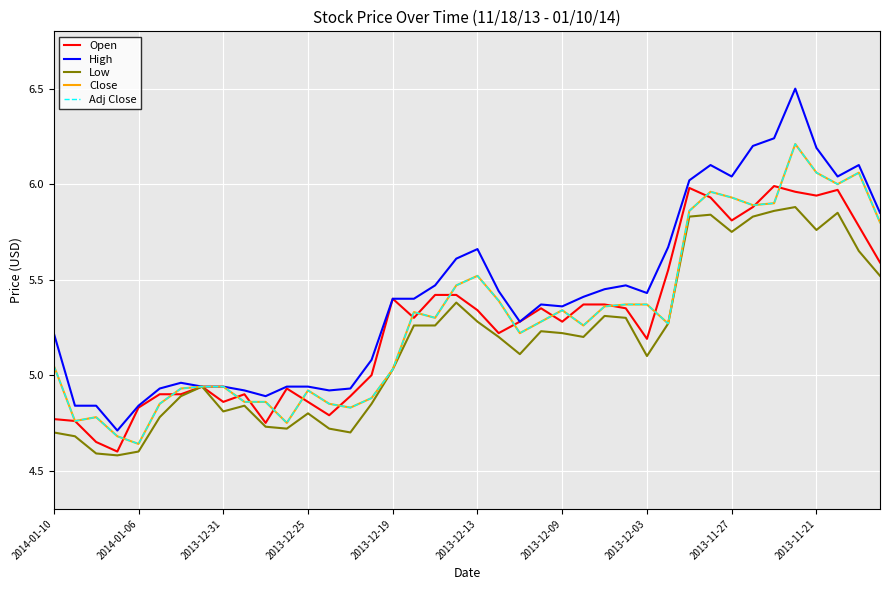

Which series has the widest spread of values?

High